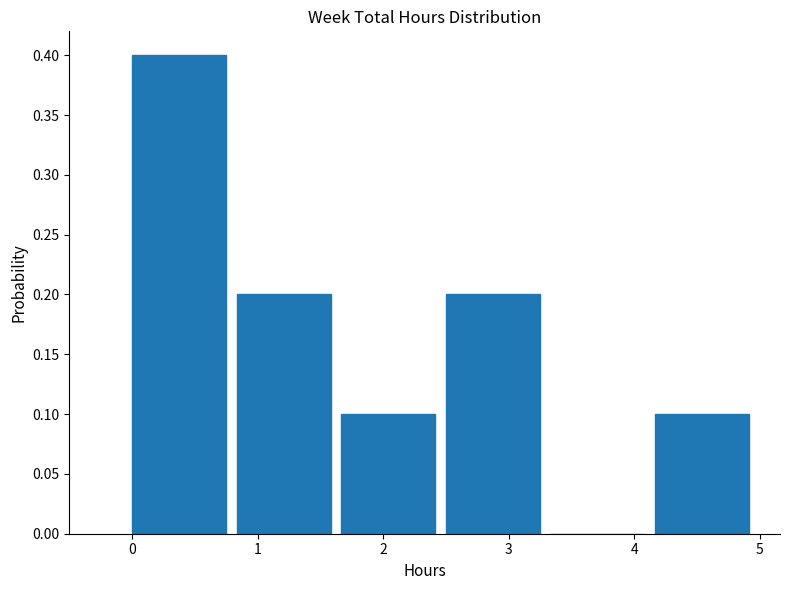

Reading left to right, transcribe this chart: for each bar, give the range it covers on the x-axis and its height. Neither the bar edges nor the heights are printed on the chart, so give them approximately, as read against the axes.

0.0 to 0.8: 0.4
0.8 to 1.7: 0.2
1.7 to 2.5: 0.1
2.5 to 3.3: 0.2
3.3 to 4.2: 0
4.2 to 5.0: 0.1